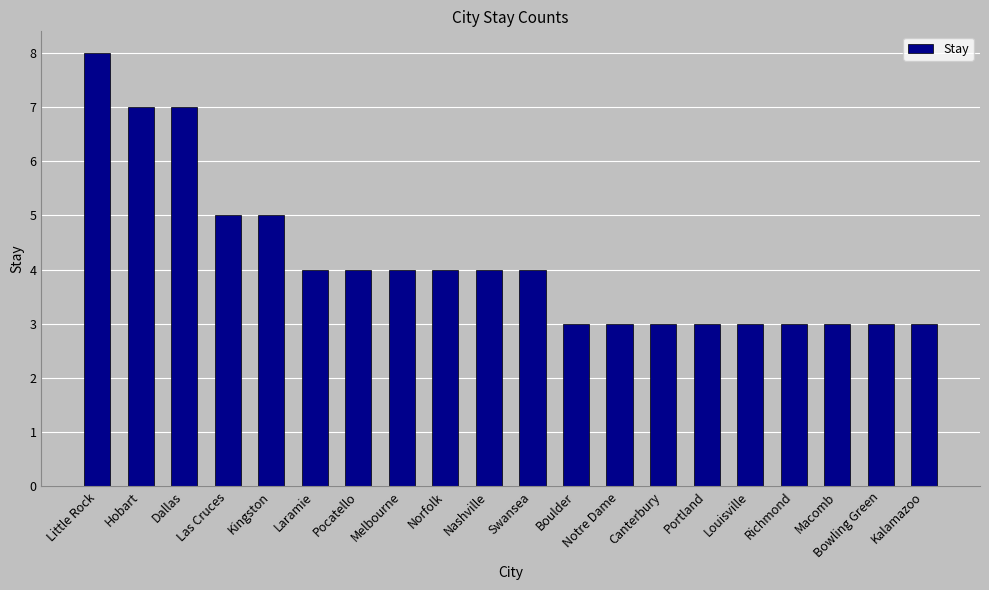

Between Canterbury and Little Rock, which is larger?

Little Rock